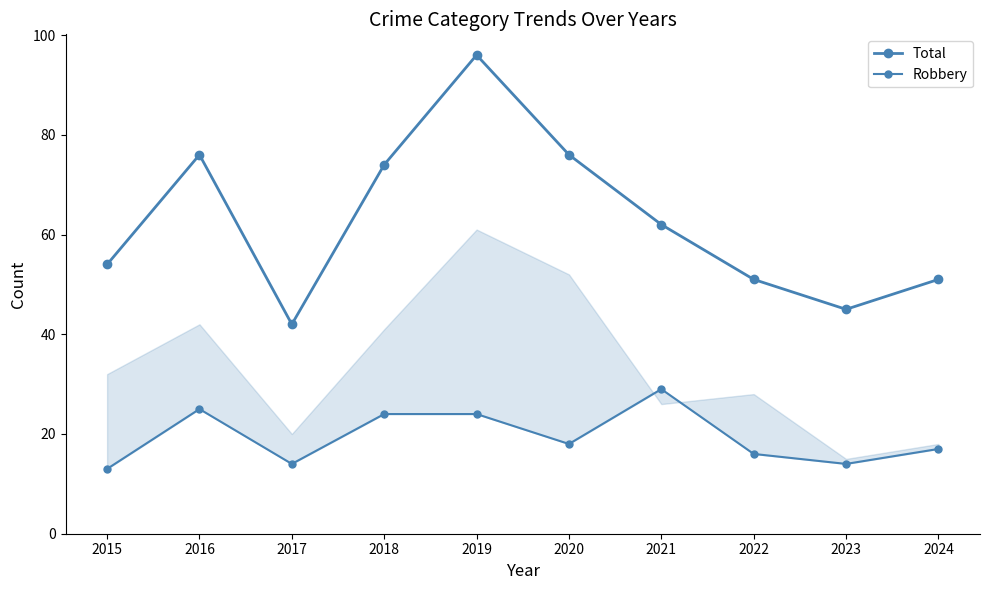

List the labels in order of Robbery value, largest first.

2021, 2016, 2018, 2019, 2020, 2024, 2022, 2017, 2023, 2015